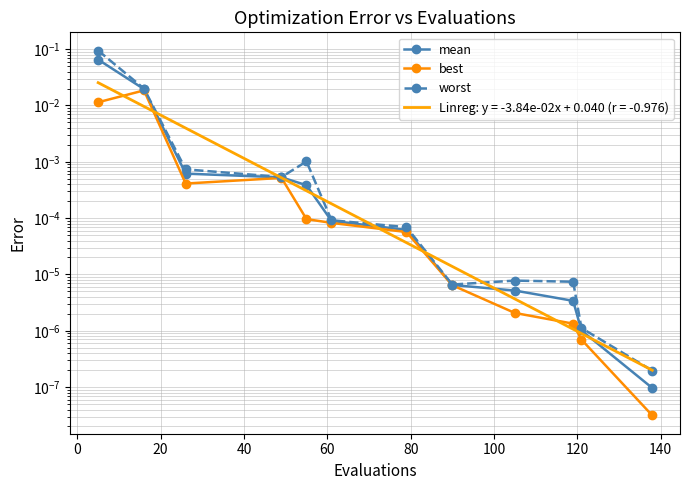

At how many categories does at least one series exceed 0?

12